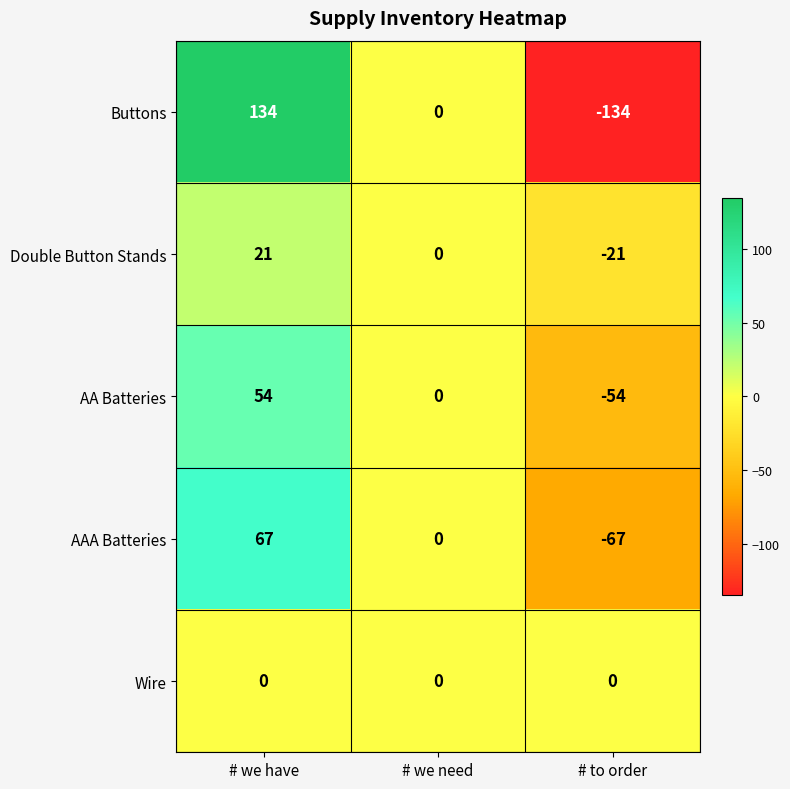

Is the value of Wire at # to order greater than the value of AAA Batteries at # we have?

No